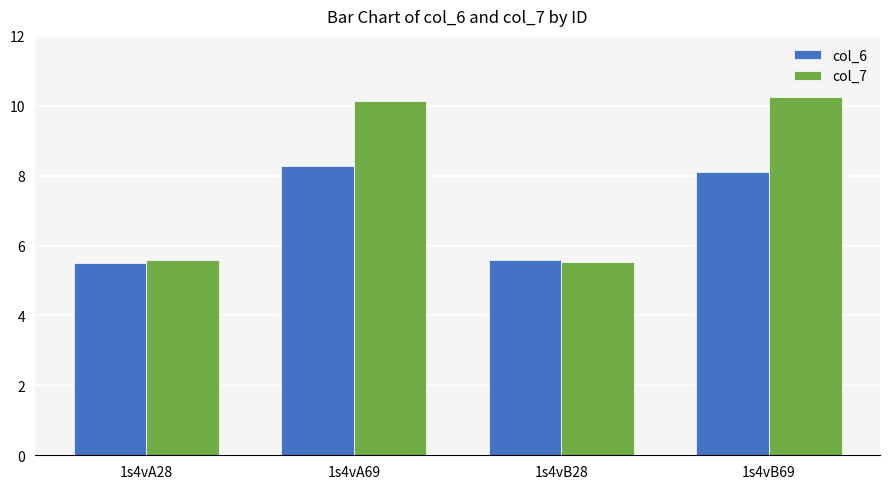

Which series changed the most between 1s4vA28 and 1s4vB69?

col_7